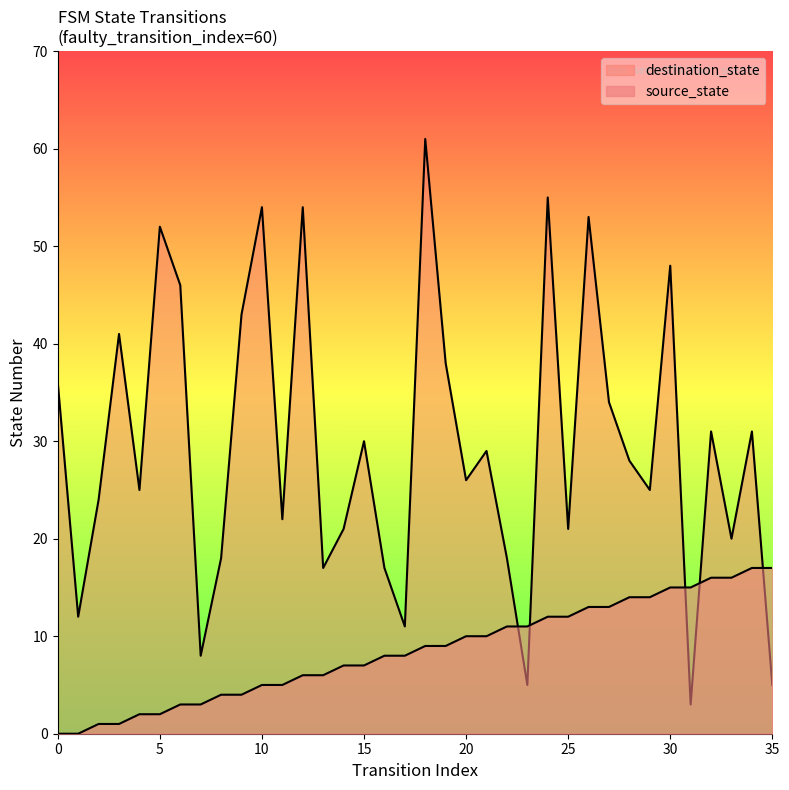

What is the total value across all series at 30?

63